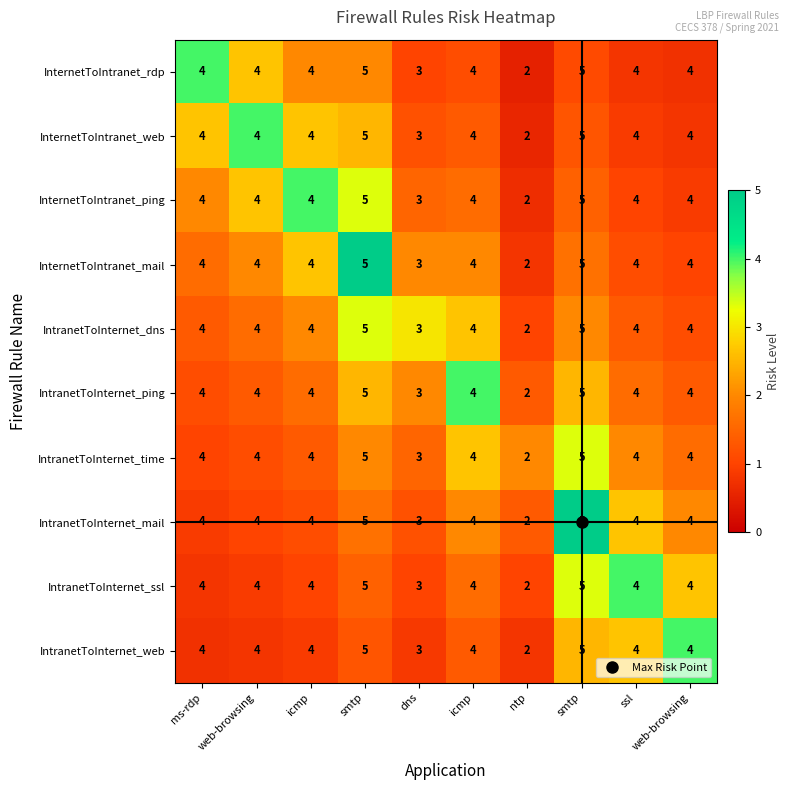

Reading left to right, extract all data points from this chart.

InternetToIntranet_rdp: ms-rdp=4.0	web-browsing=4.0	icmp=4.0	smtp=5.0	dns=3.0	icmp=4.0	ntp=2.0	smtp=5.0	ssl=4.0	web-browsing=4.0
InternetToIntranet_web: ms-rdp=4.0	web-browsing=4.0	icmp=4.0	smtp=5.0	dns=3.0	icmp=4.0	ntp=2.0	smtp=5.0	ssl=4.0	web-browsing=4.0
InternetToIntranet_ping: ms-rdp=4.0	web-browsing=4.0	icmp=4.0	smtp=5.0	dns=3.0	icmp=4.0	ntp=2.0	smtp=5.0	ssl=4.0	web-browsing=4.0
InternetToIntranet_mail: ms-rdp=4.0	web-browsing=4.0	icmp=4.0	smtp=5.0	dns=3.0	icmp=4.0	ntp=2.0	smtp=5.0	ssl=4.0	web-browsing=4.0
IntranetToInternet_dns: ms-rdp=4.0	web-browsing=4.0	icmp=4.0	smtp=5.0	dns=3.0	icmp=4.0	ntp=2.0	smtp=5.0	ssl=4.0	web-browsing=4.0
IntranetToInternet_ping: ms-rdp=4.0	web-browsing=4.0	icmp=4.0	smtp=5.0	dns=3.0	icmp=4.0	ntp=2.0	smtp=5.0	ssl=4.0	web-browsing=4.0
IntranetToInternet_time: ms-rdp=4.0	web-browsing=4.0	icmp=4.0	smtp=5.0	dns=3.0	icmp=4.0	ntp=2.0	smtp=5.0	ssl=4.0	web-browsing=4.0
IntranetToInternet_mail: ms-rdp=4.0	web-browsing=4.0	icmp=4.0	smtp=5.0	dns=3.0	icmp=4.0	ntp=2.0	smtp=5.0	ssl=4.0	web-browsing=4.0
IntranetToInternet_ssl: ms-rdp=4.0	web-browsing=4.0	icmp=4.0	smtp=5.0	dns=3.0	icmp=4.0	ntp=2.0	smtp=5.0	ssl=4.0	web-browsing=4.0
IntranetToInternet_web: ms-rdp=4.0	web-browsing=4.0	icmp=4.0	smtp=5.0	dns=3.0	icmp=4.0	ntp=2.0	smtp=5.0	ssl=4.0	web-browsing=4.0